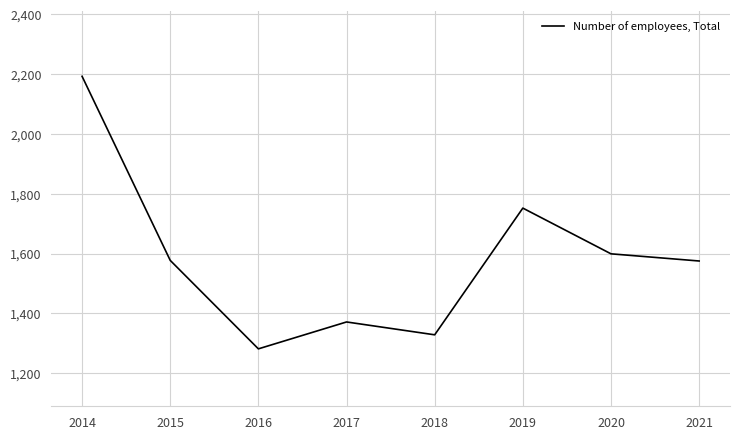

Count the number of categories in the chart.

8